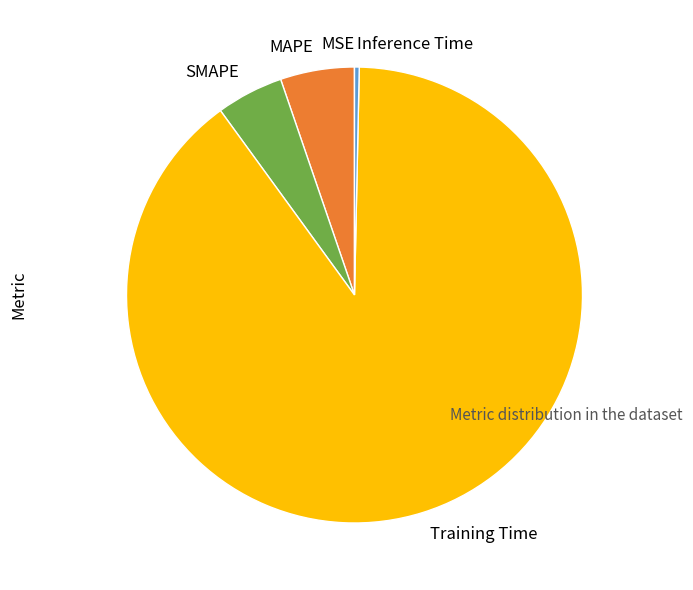

Between Training Time and SMAPE, which is larger?

Training Time